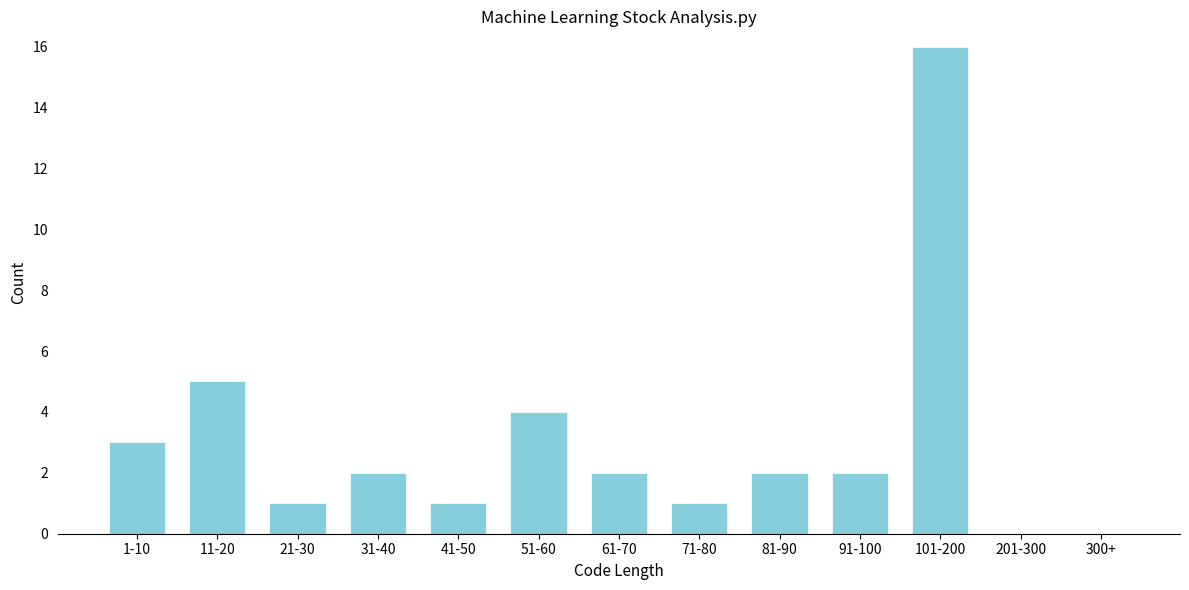

Reading right to left, extract all data points from this chart.

300+=0	201-300=0	101-200=16	91-100=2	81-90=2	71-80=1	61-70=2	51-60=4	41-50=1	31-40=2	21-30=1	11-20=5	1-10=3